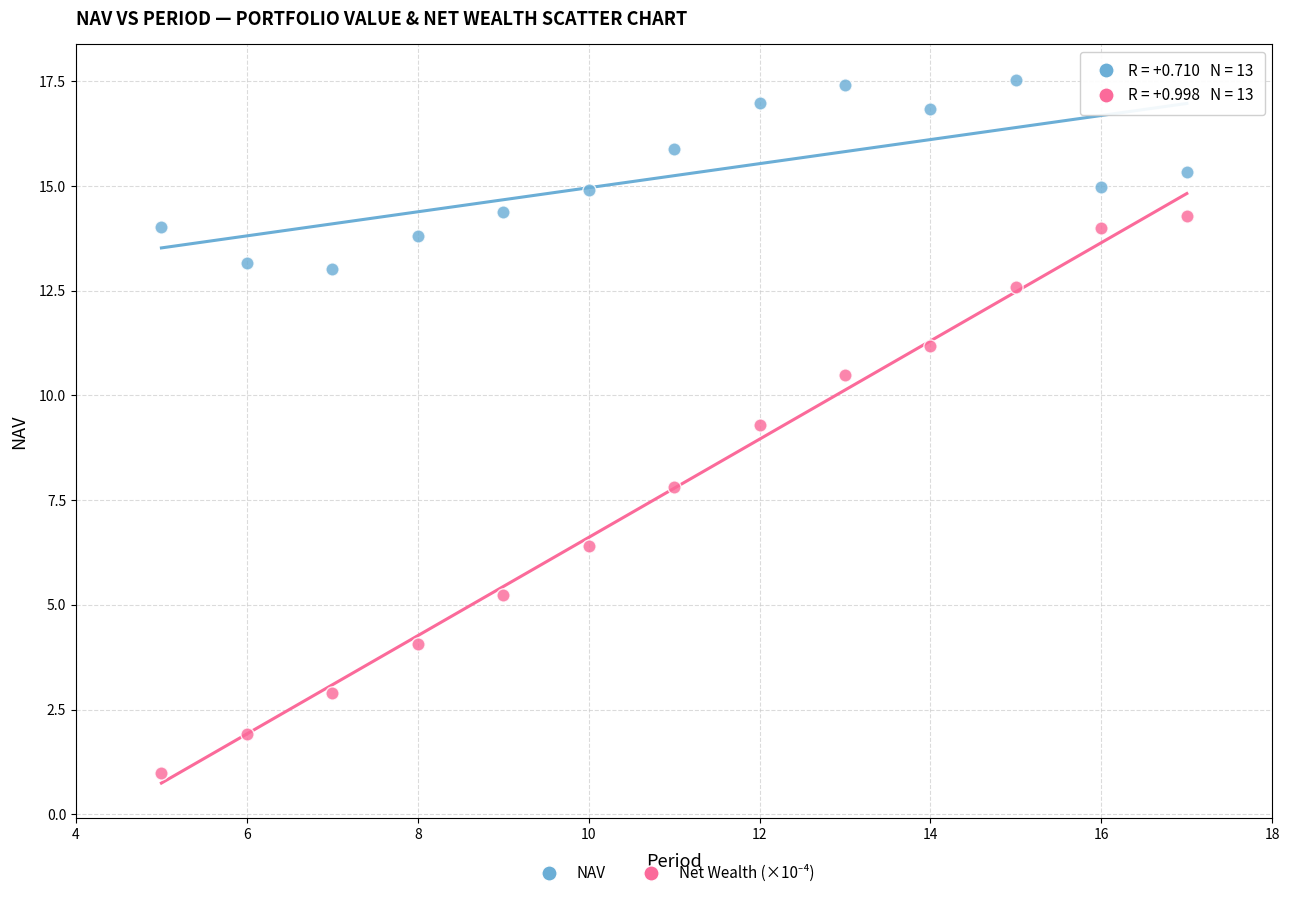

What is the X range (max minus min) for the scatter plot?

12.0